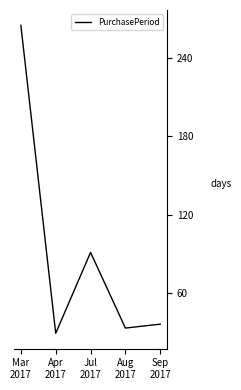

True or false: there are more than 1 points higher than both neighbors.

False